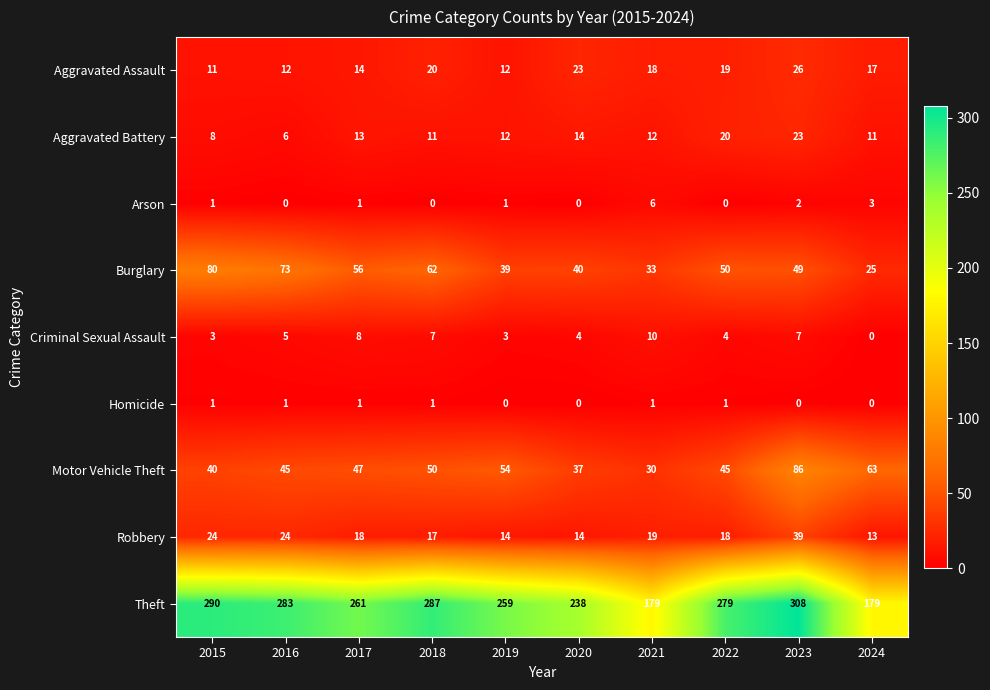

Is it true that Motor Vehicle Theft equals 11 at 2020?

False